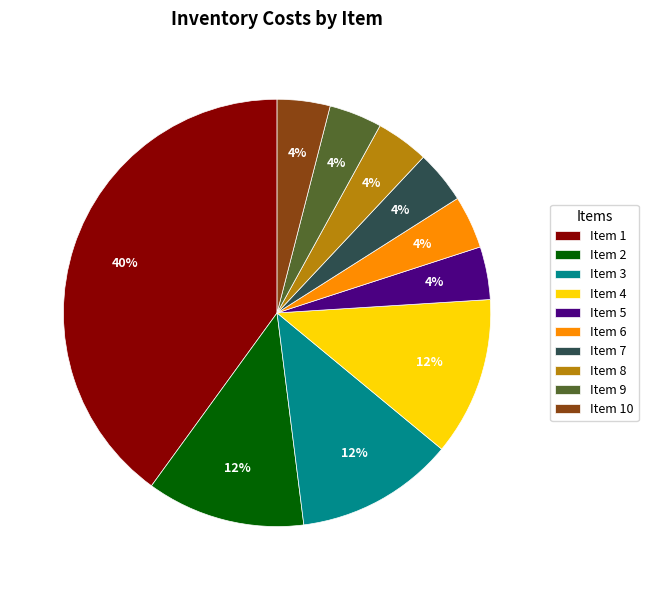

What is the ratio of the value at Item 10 to the value at Item 5?

1.0